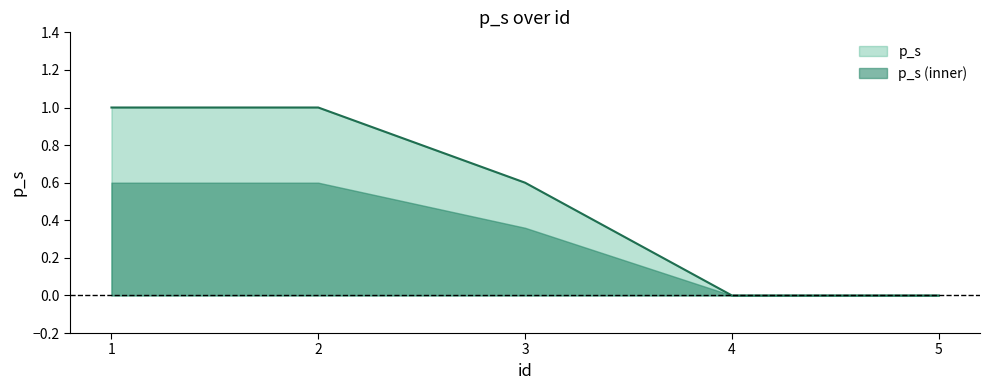

Is it true that the value at 5 is -0.6?

False